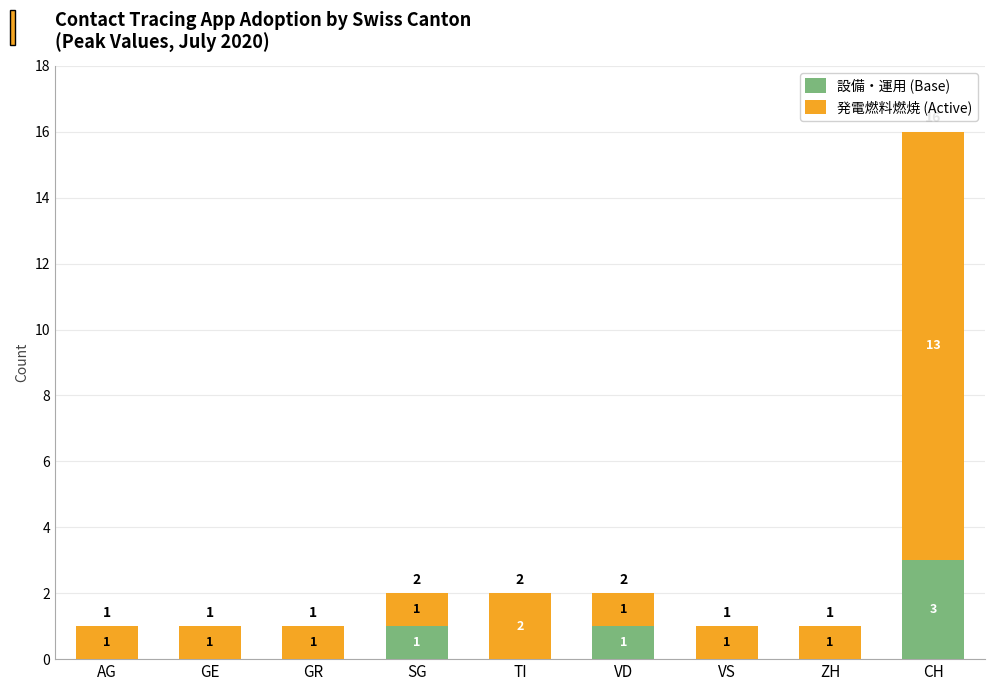

At which category is the sum across all series the highest?

CH